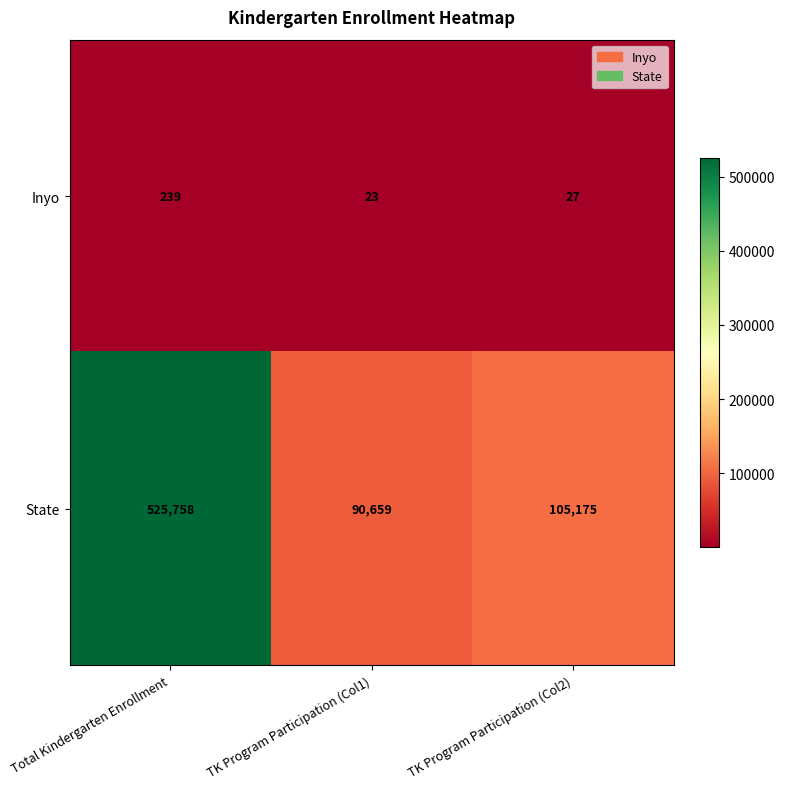

The value of State at TK Program Participation (Col2) is 39365. True or false?

False